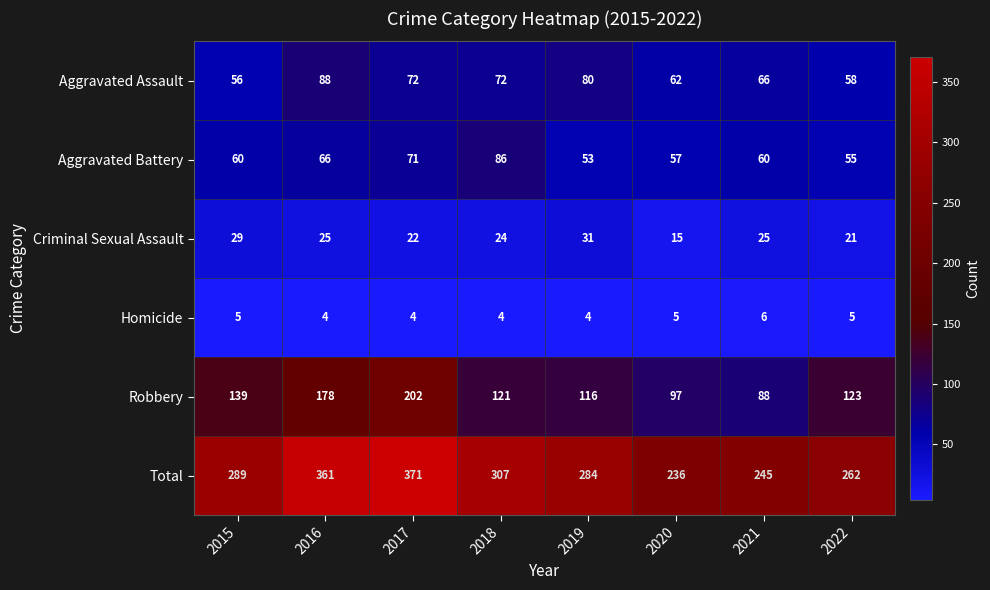

Which series has the largest total across all categories?

Total